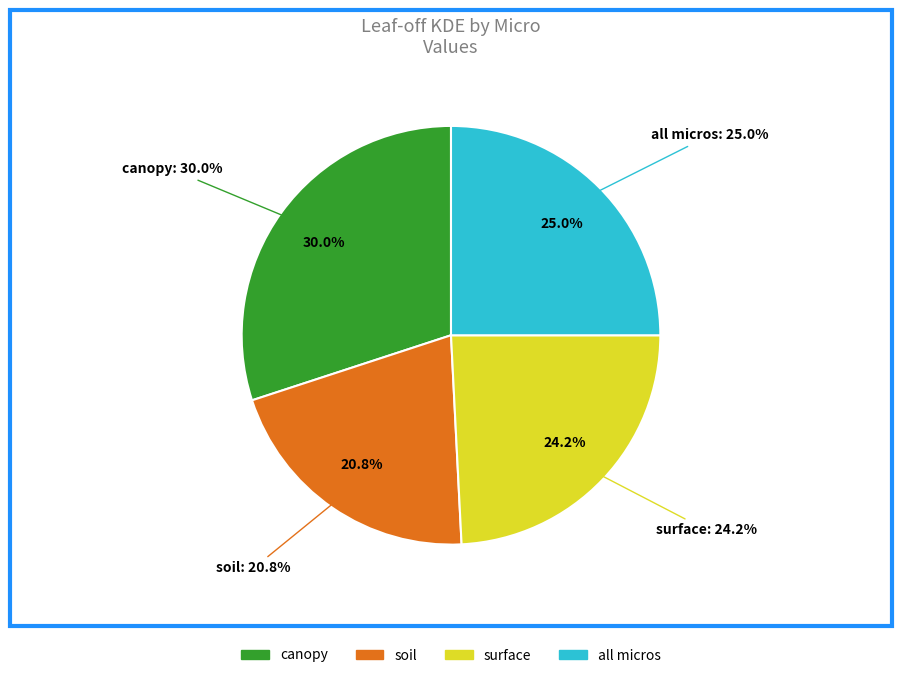

To the nearest percent, what is the combined percentage of all micros and surface?

49%